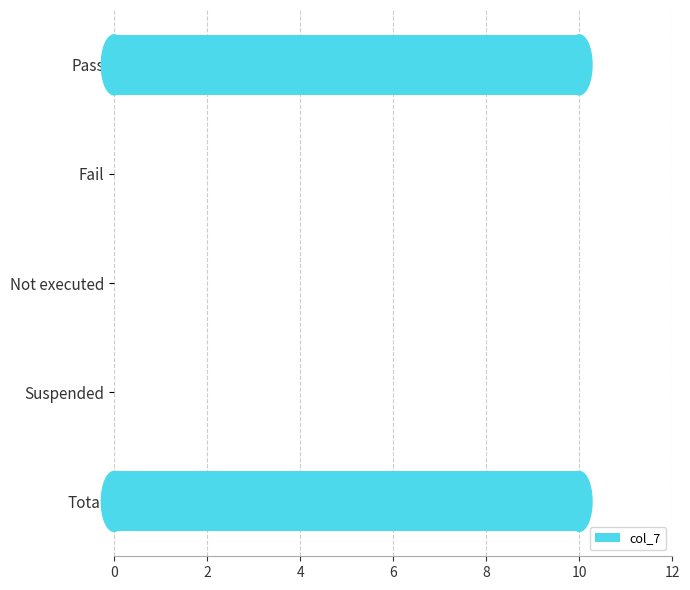

What is the maximum value shown in the chart?

10